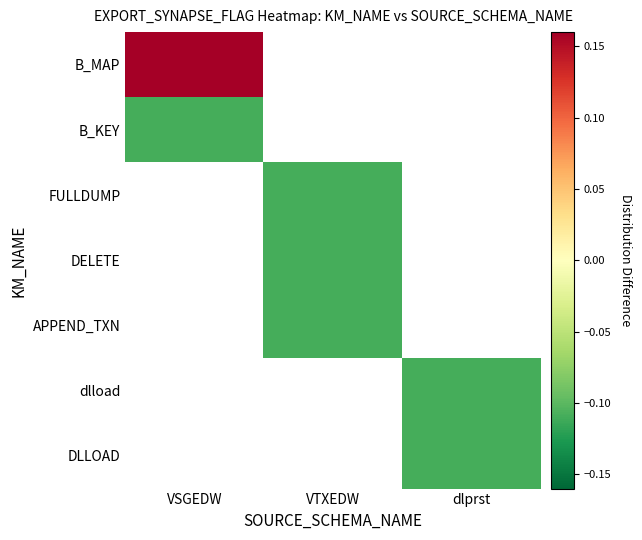

True or false: B_MAP has a value of 0.2 at VSGEDW.

True